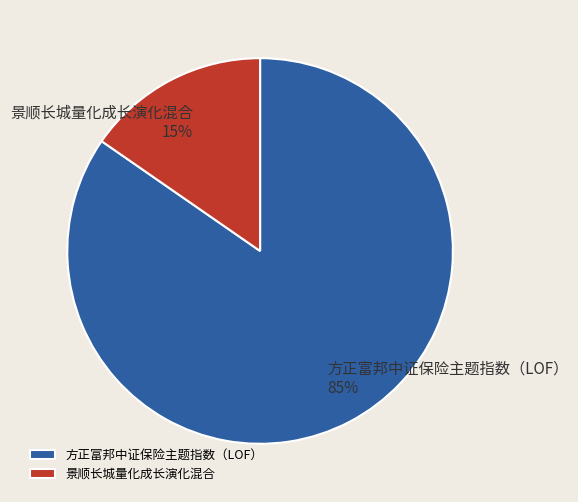

Does any single category account for the majority?

Yes